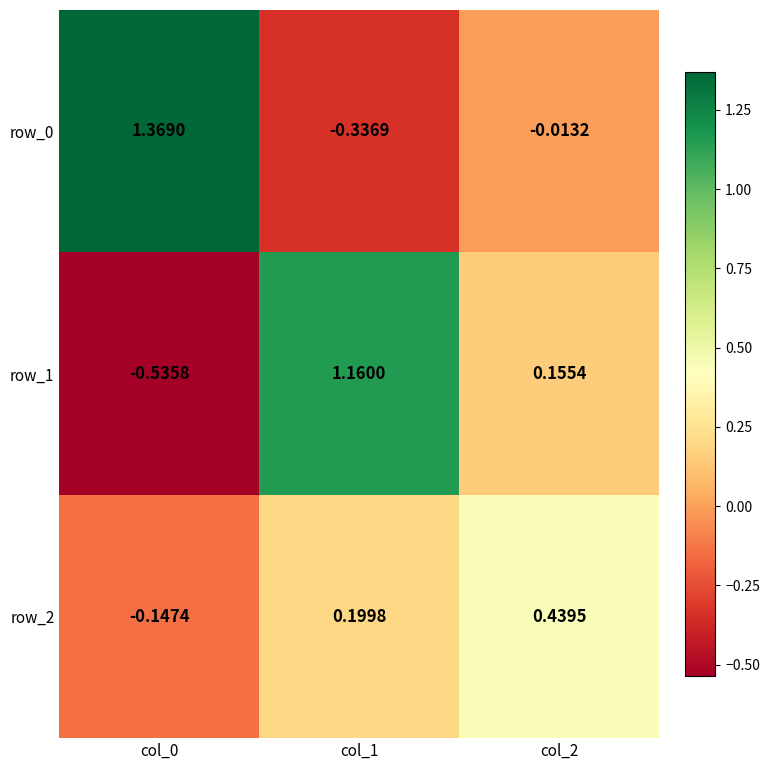

Is the value of row_2 at col_1 greater than the value of row_0 at col_1?

Yes